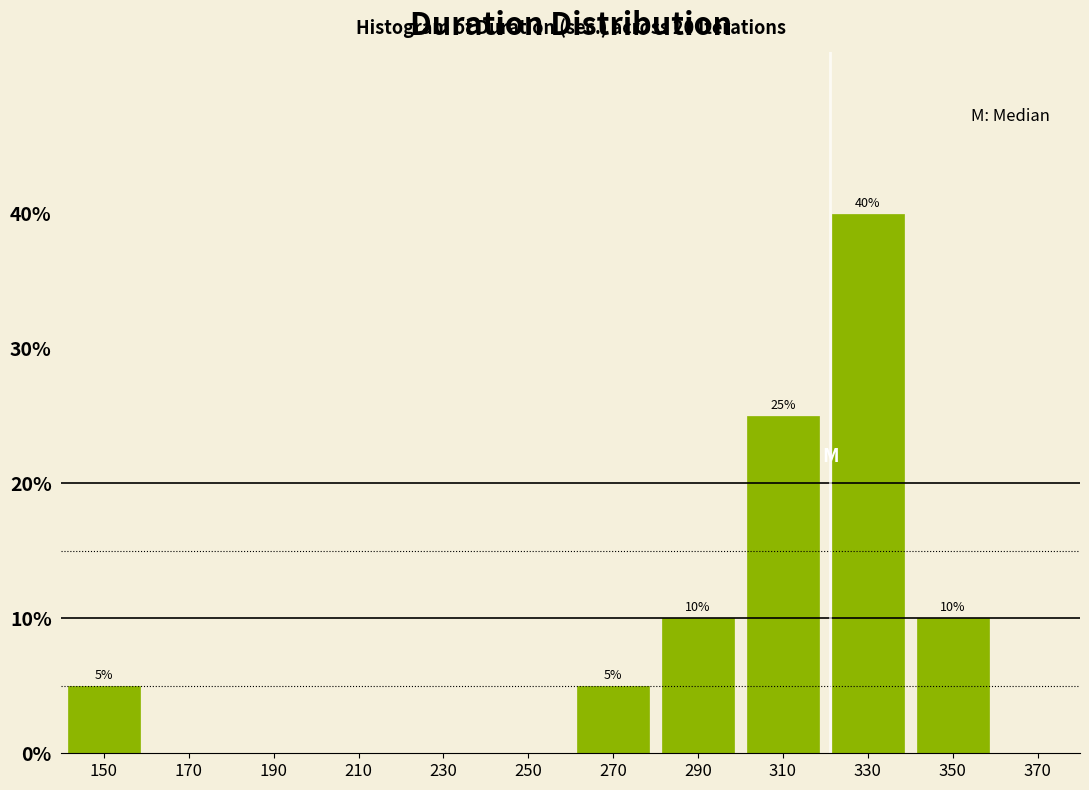

Over which range of the x-axis is the bar tallest?

320 to 340